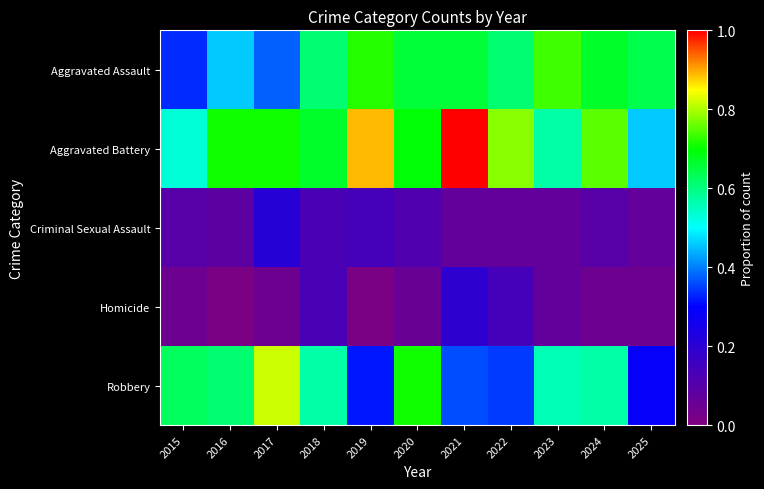

Which has a higher value, 2023 or 2022?

2023